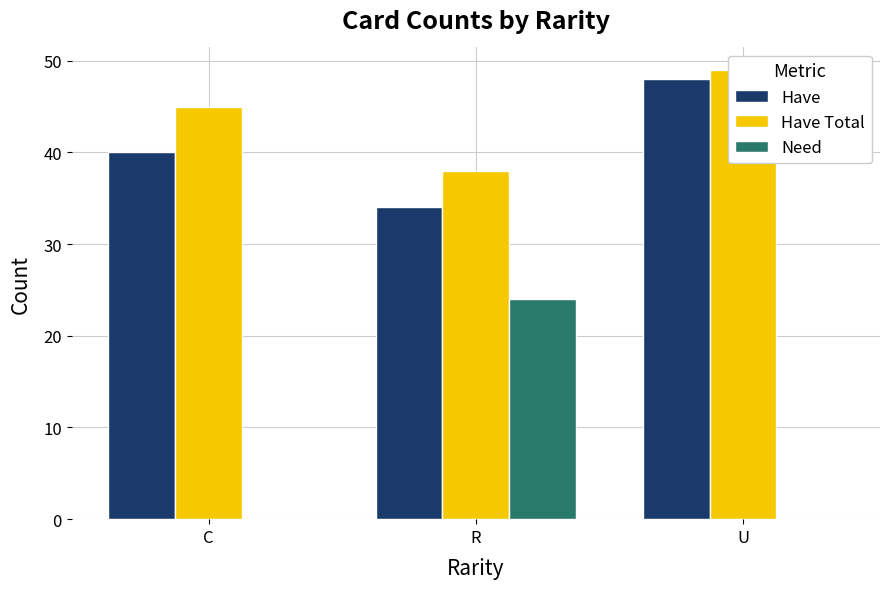

What are all the series names shown in the legend?

Have, Have Total, Need